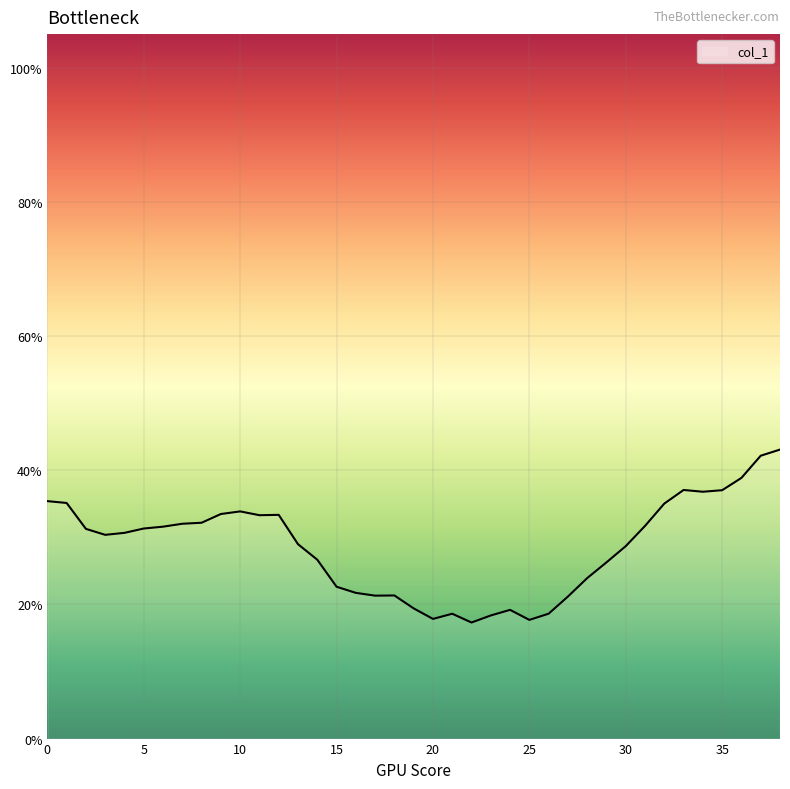

What is the smallest value displayed?

17.3